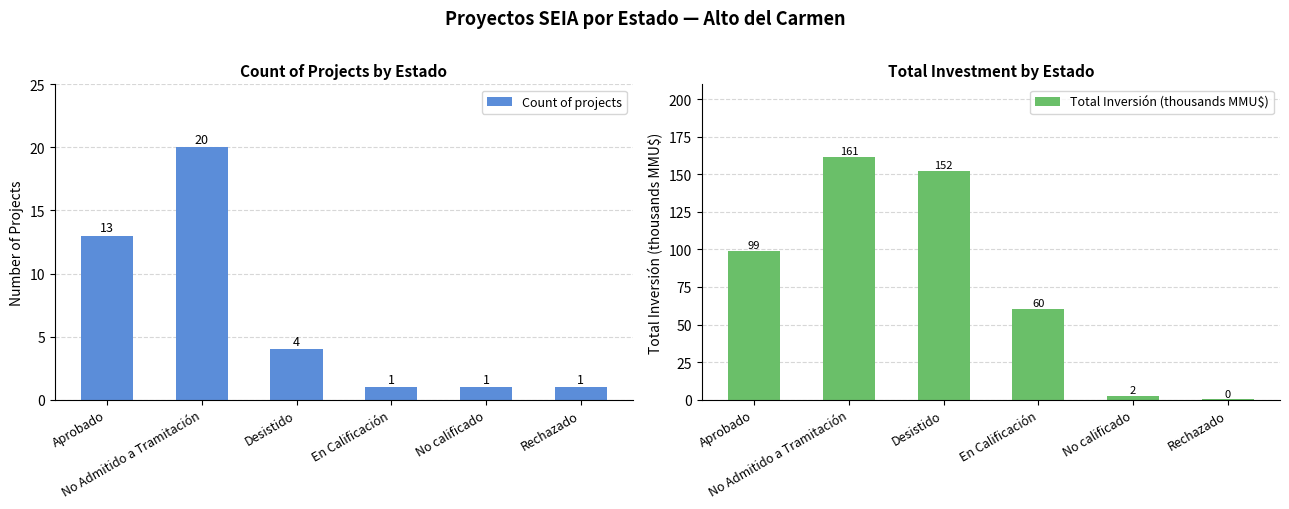

Reading right to left, transcribe all the data shown in this chart.

Count of projects: 1.0	1.0	1.0	4.0	20.0	13.0
Total Inversión (thousands MMU$): 0.2	2.5	60.3	152.3	161.4	98.8